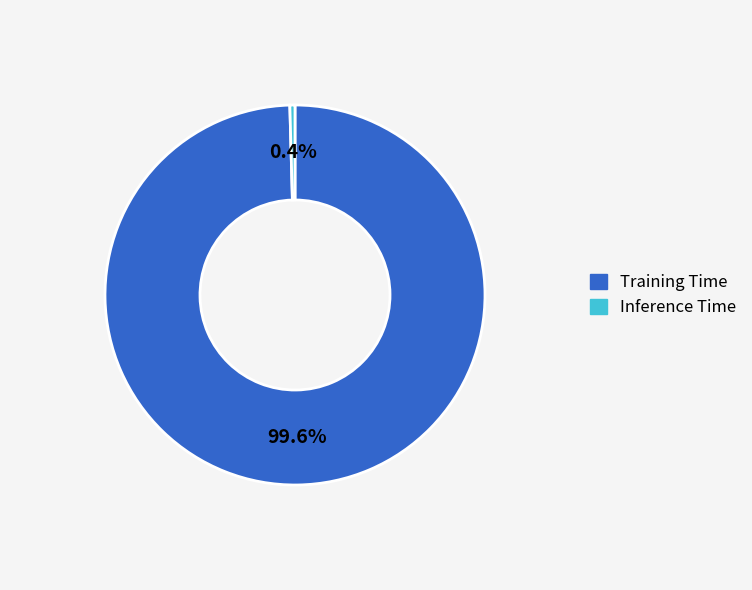

Is there any slice that represents more than half of the pie?

Yes